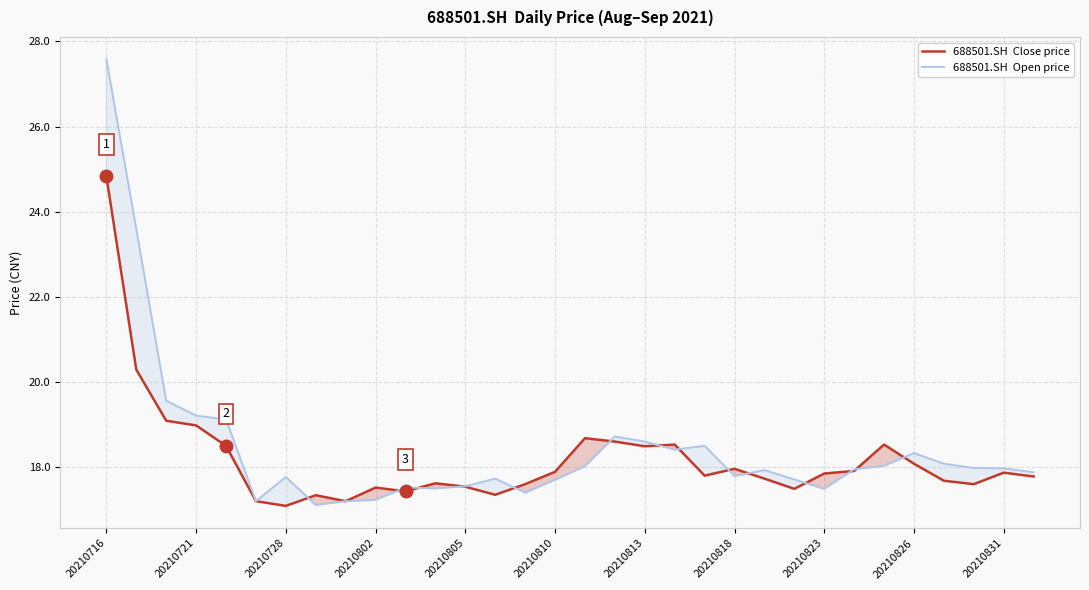

What is the minimum value shown in the chart?

17.1